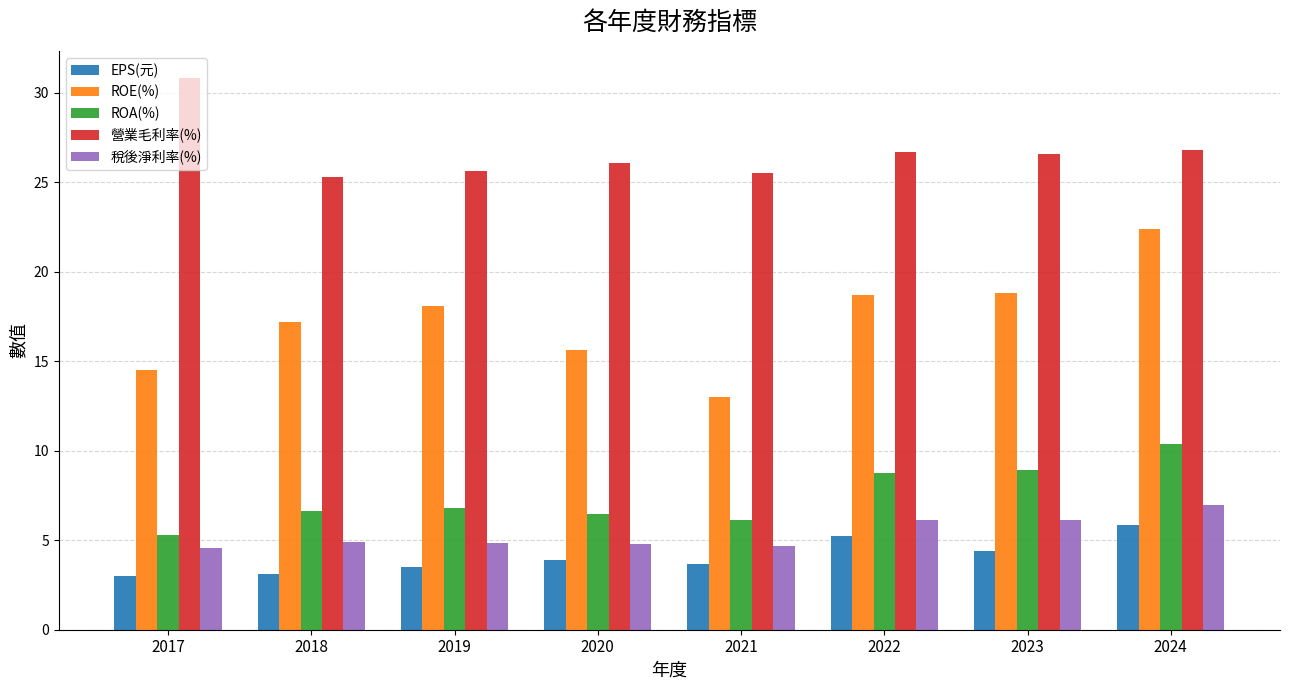

What is the approximate value of 稅後淨利率(%) at 2018?

4.9